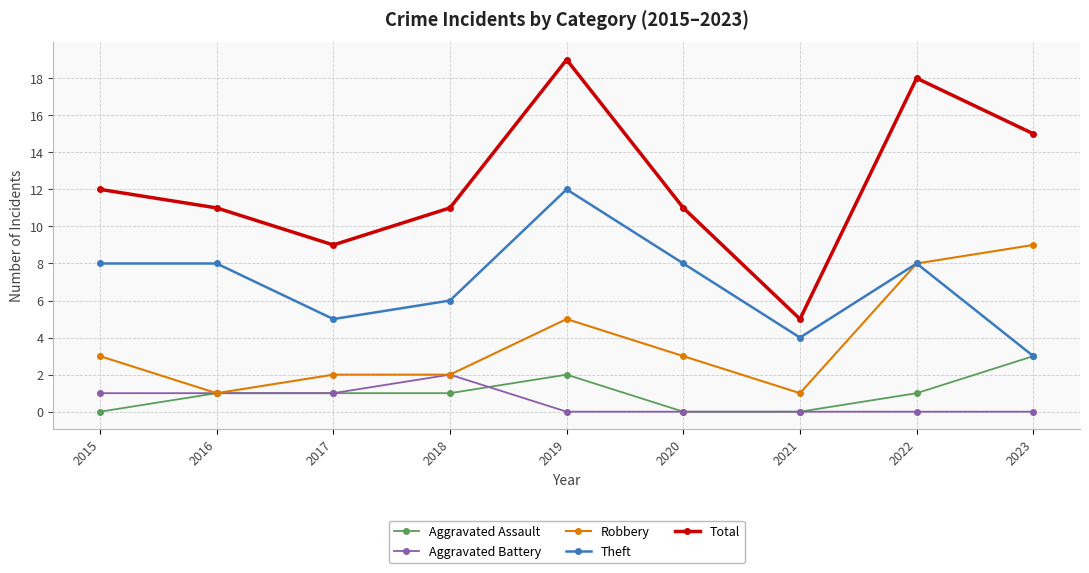

How many lines are shown in the chart?

5